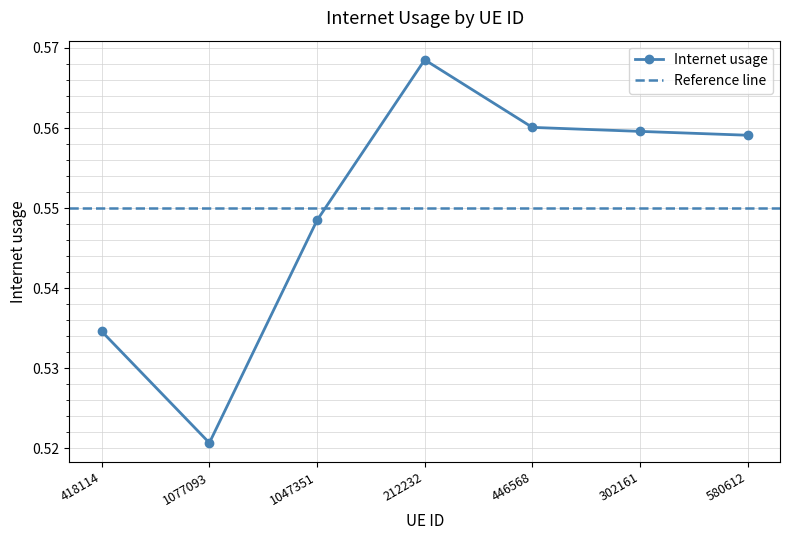

The value at 302161 is 0.6. True or false?

True